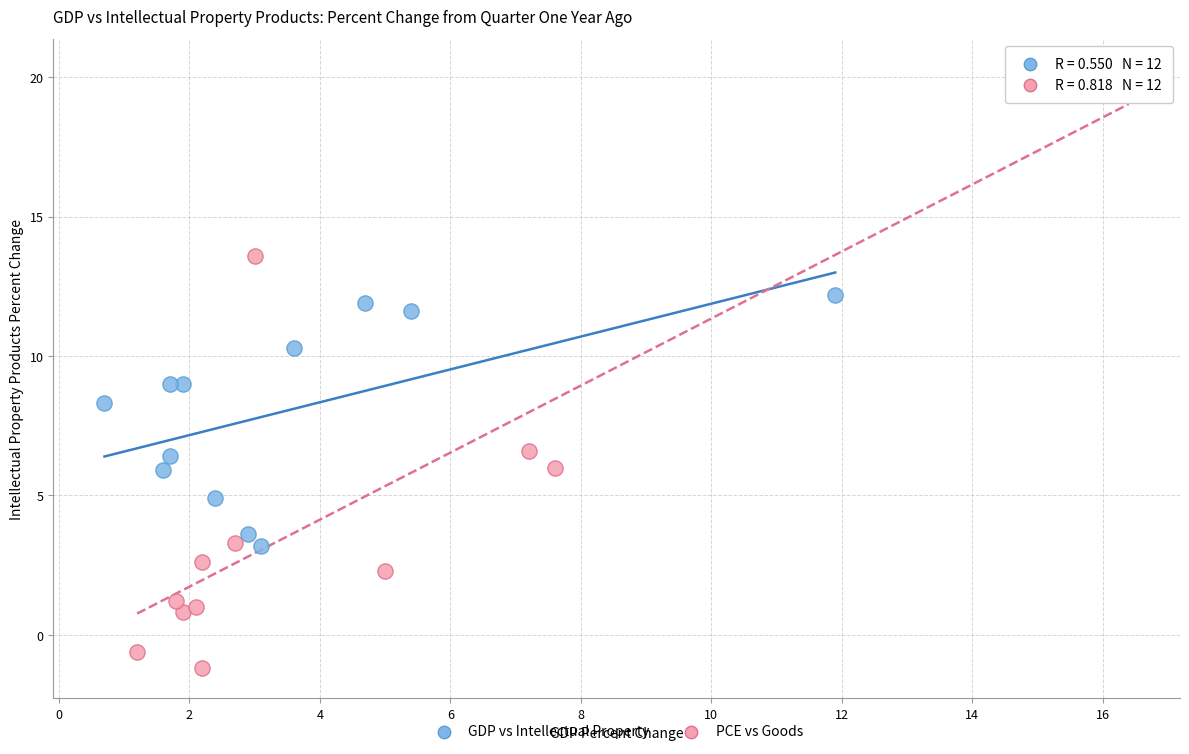

Which series contains the highest Y value?

PCE vs Goods